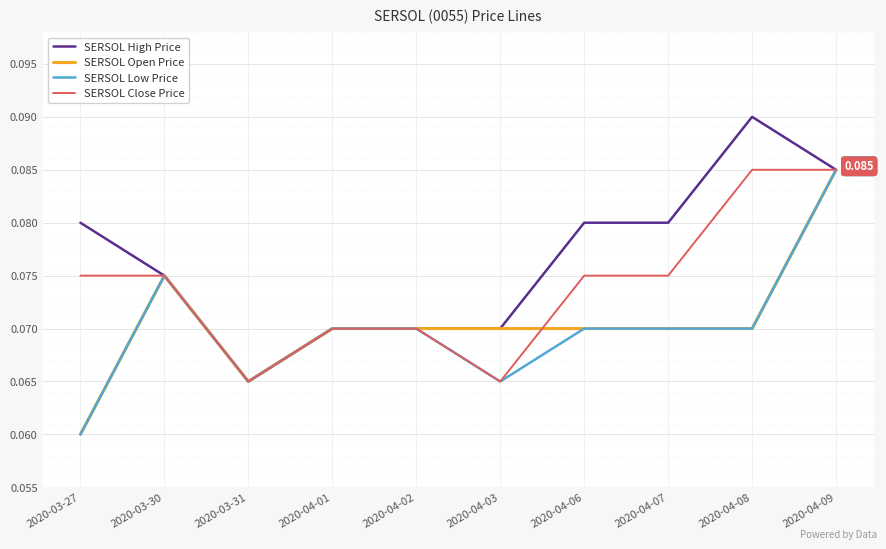

Is the value of SERSOL Low Price at 2020-04-03 greater than the value of SERSOL Close Price at 2020-04-07?

No